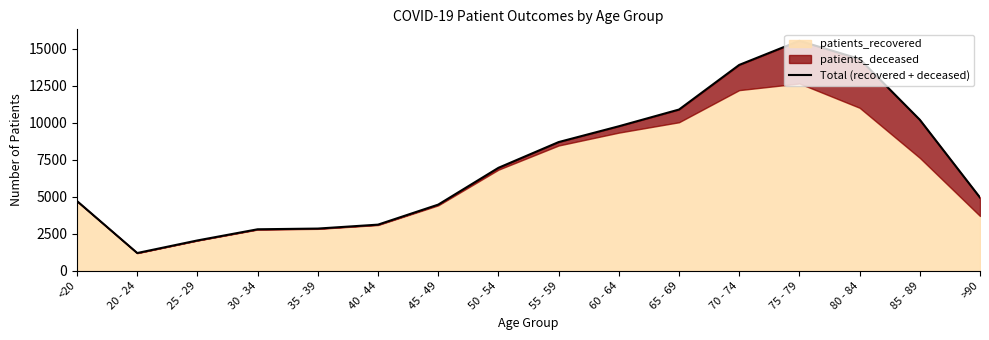

How many interior local peaks (higher than both neighbors) does the data have?

1